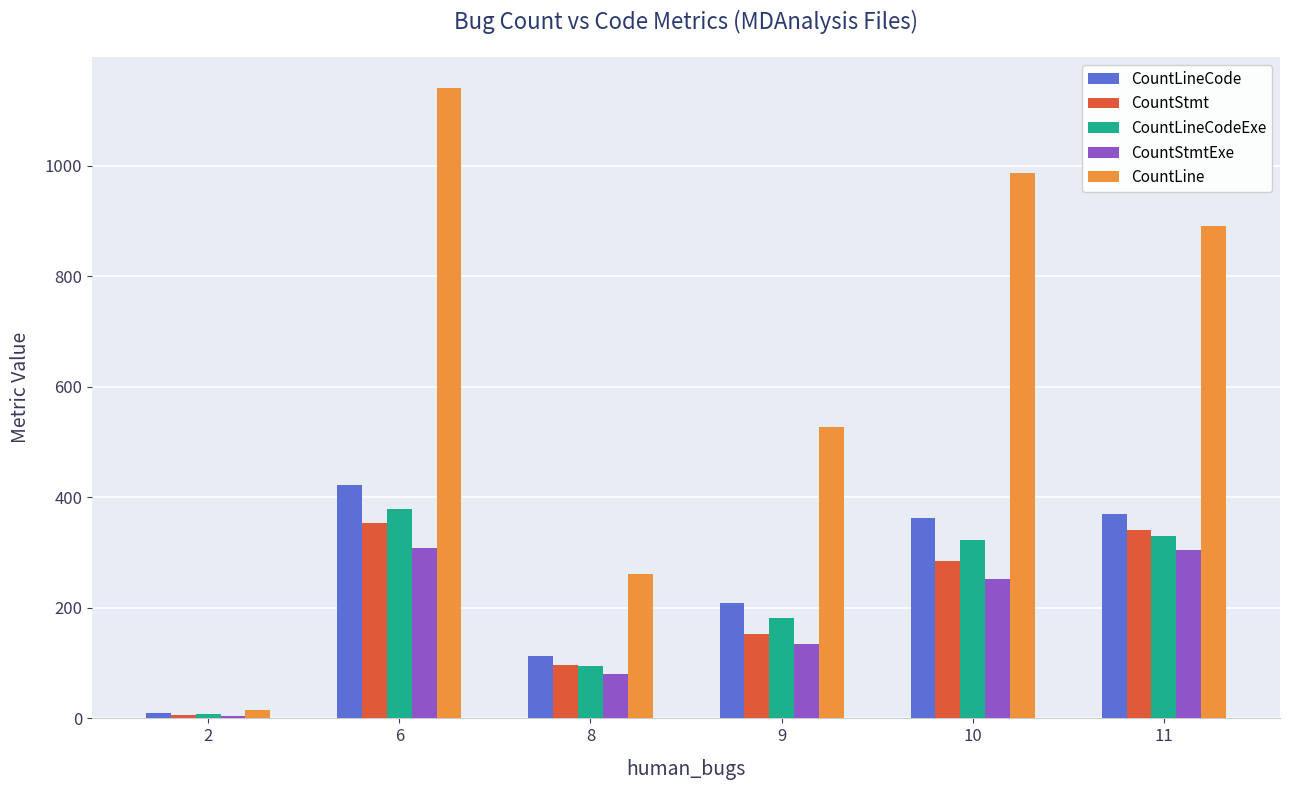

Which series has the largest total across all categories?

CountLine